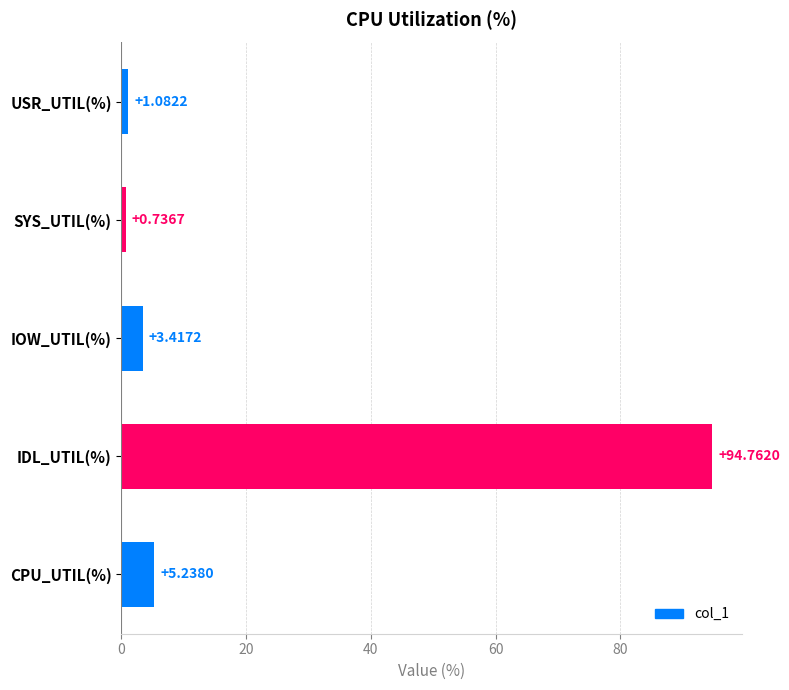

What is the ratio of the value at IDL_UTIL(%) to the value at USR_UTIL(%)?

87.6